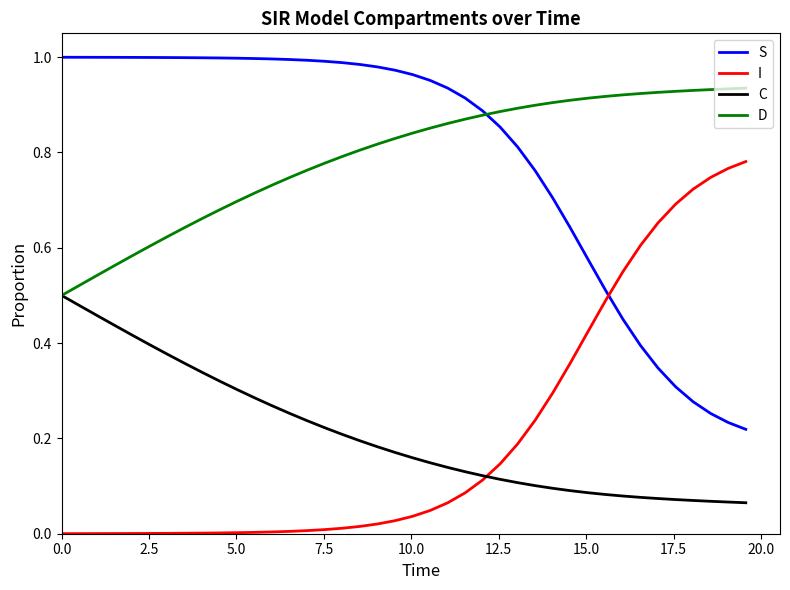

List the series in order of their peak value, lowest first.

C, I, D, S